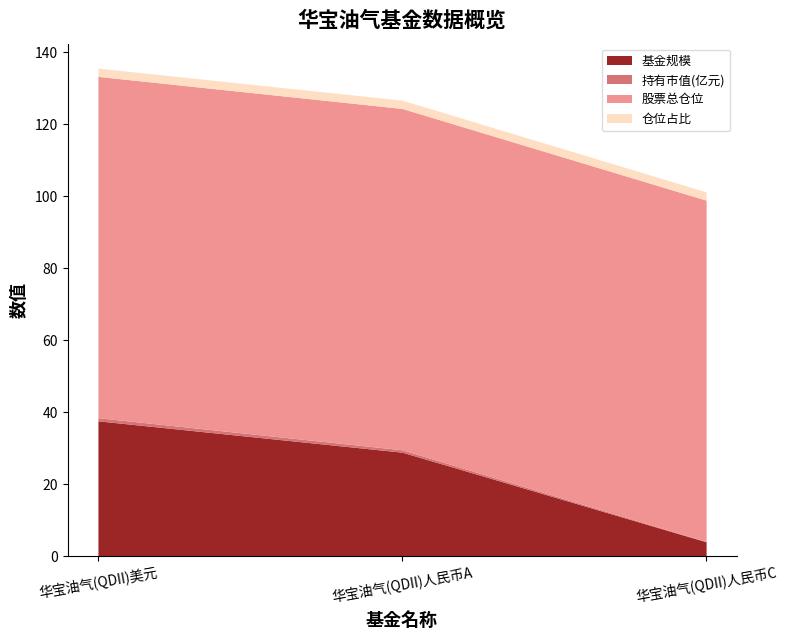

Which category has the lowest value across all series?

华宝油气(QDII)人民币C